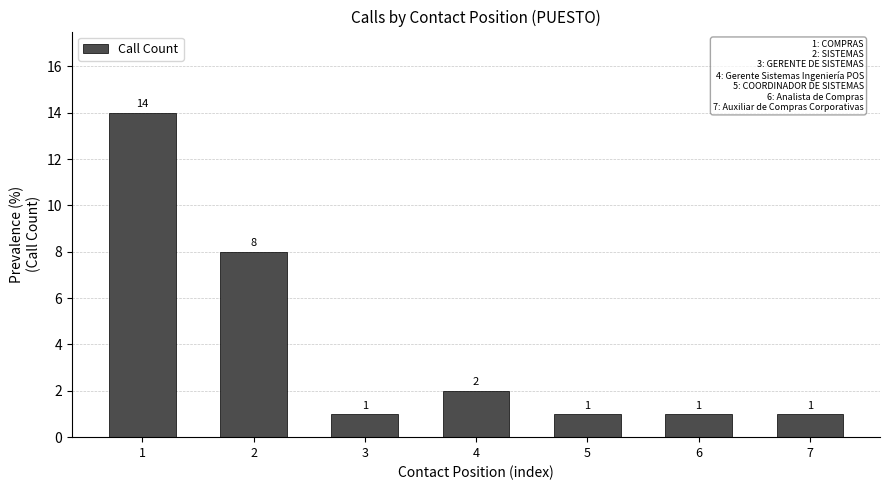

What is the value of the 6th bar from the left?

1